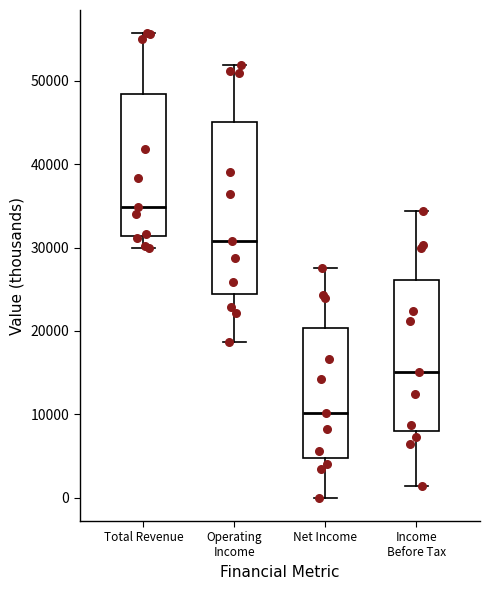

Comparing the boxes themselves (not the whiskers), which one is the tallest?

Operating Income